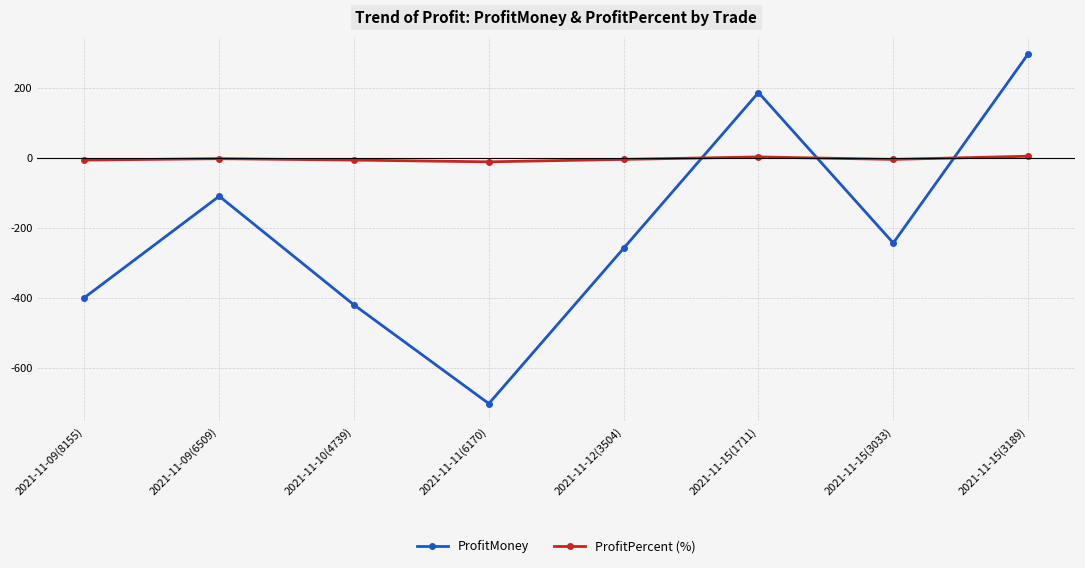

At which category is the sum across all series the highest?

2021-11-15(3189)